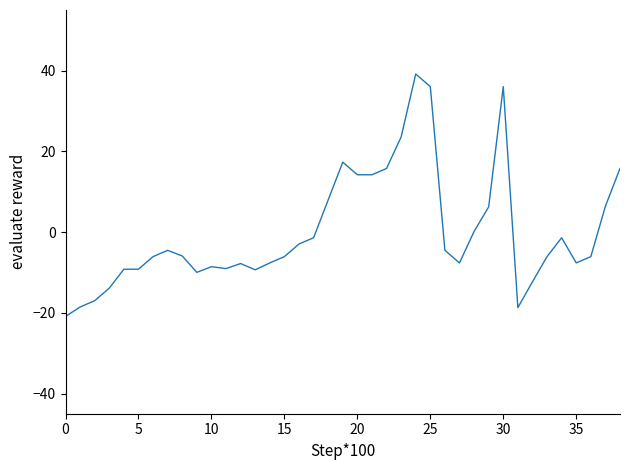

What is the minimum value shown in the chart?

-20.9